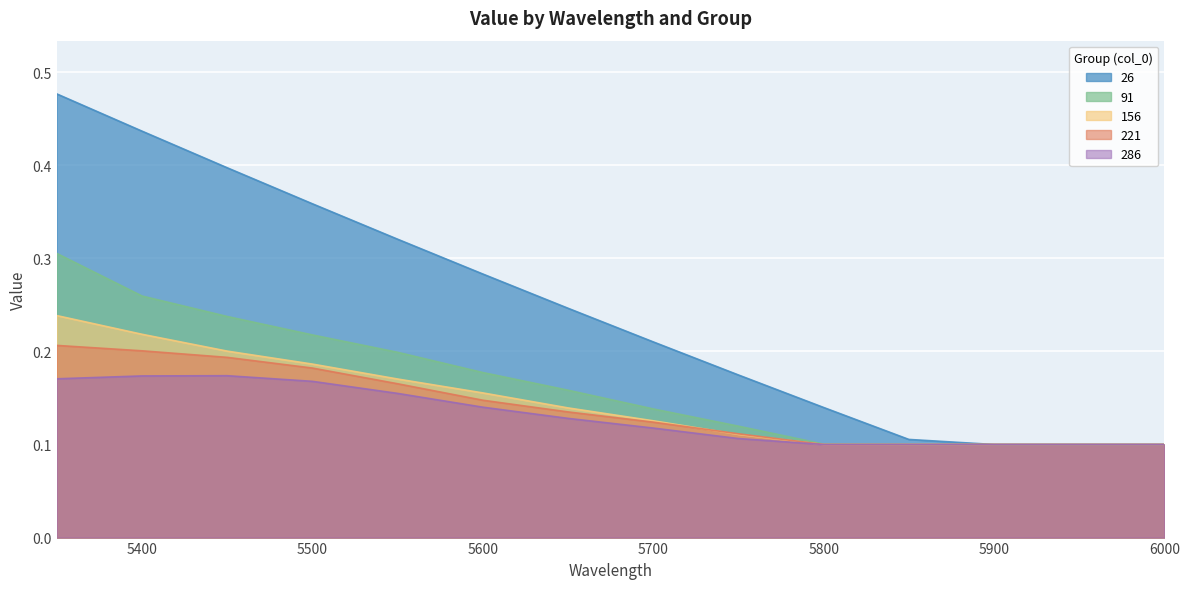

At which category is the sum across all series the highest?

5350